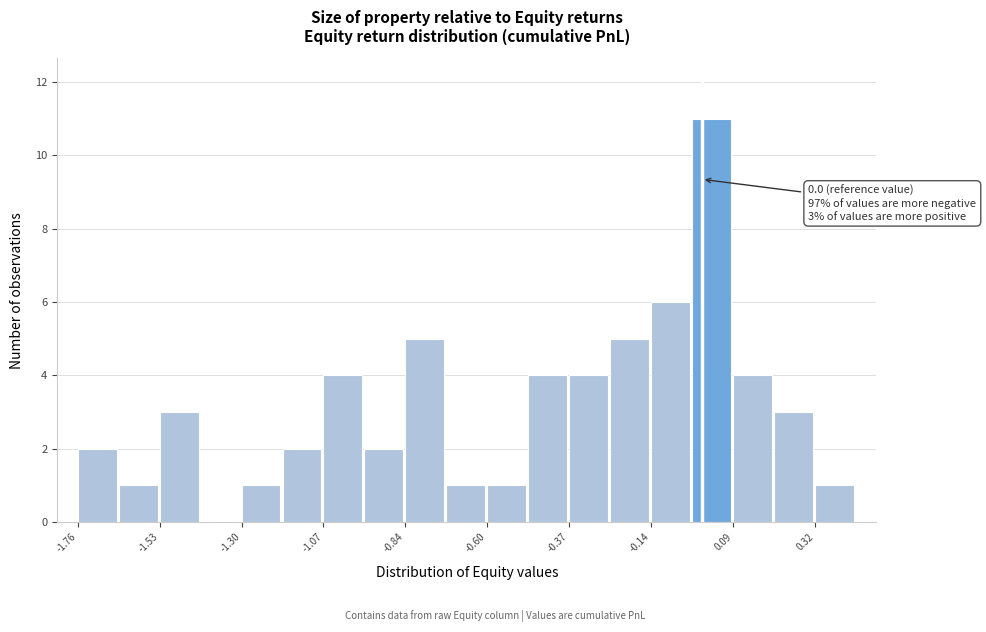

Read against the x-axis, roughly where is the centre of the tallest bar?

0.05